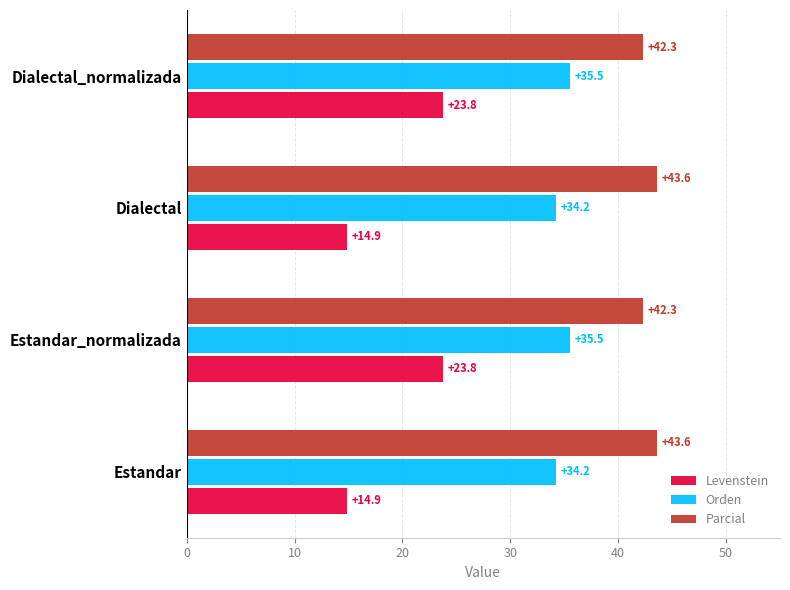

Is the value of Parcial at Estandar greater than the value of Orden at Estandar?

Yes